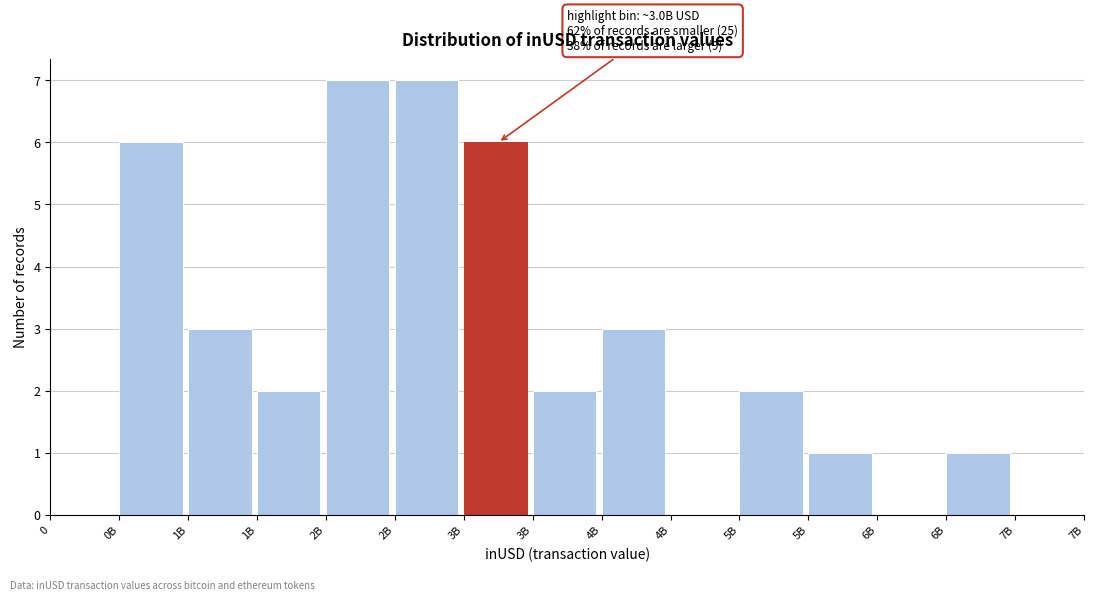

Are the bars horizontal?

No